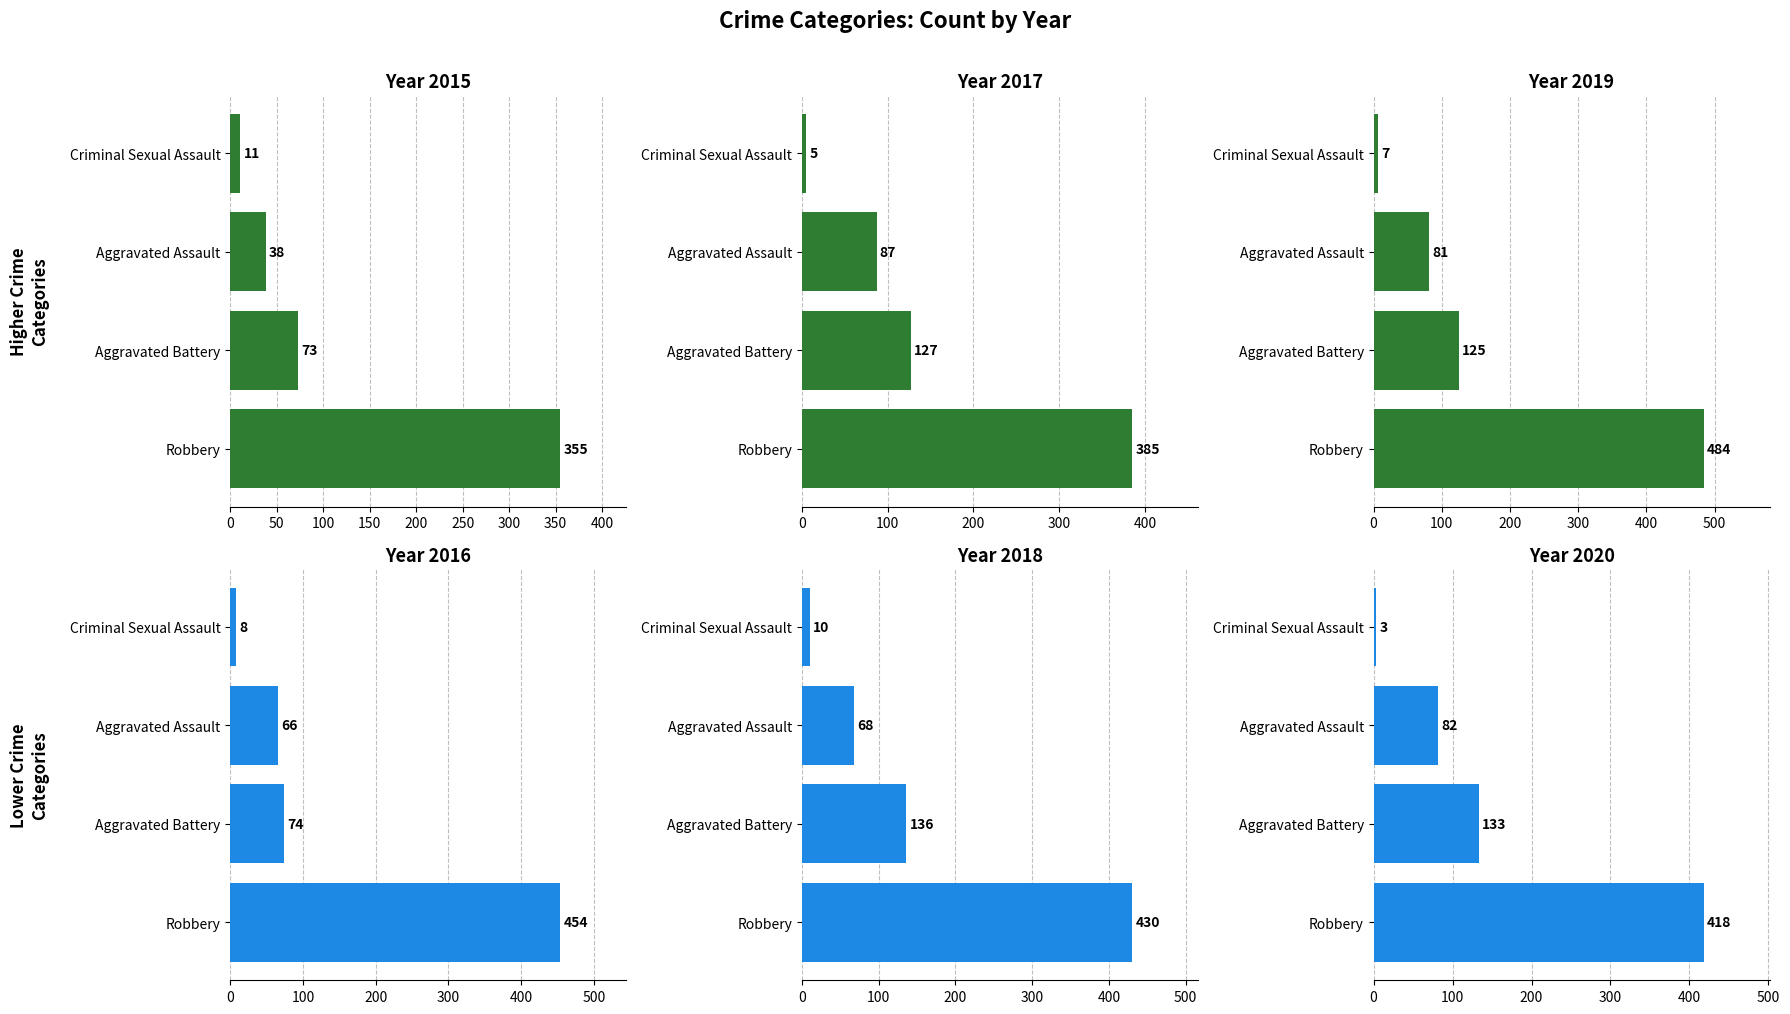

What is the label of the 1st bar from the right?

Robbery